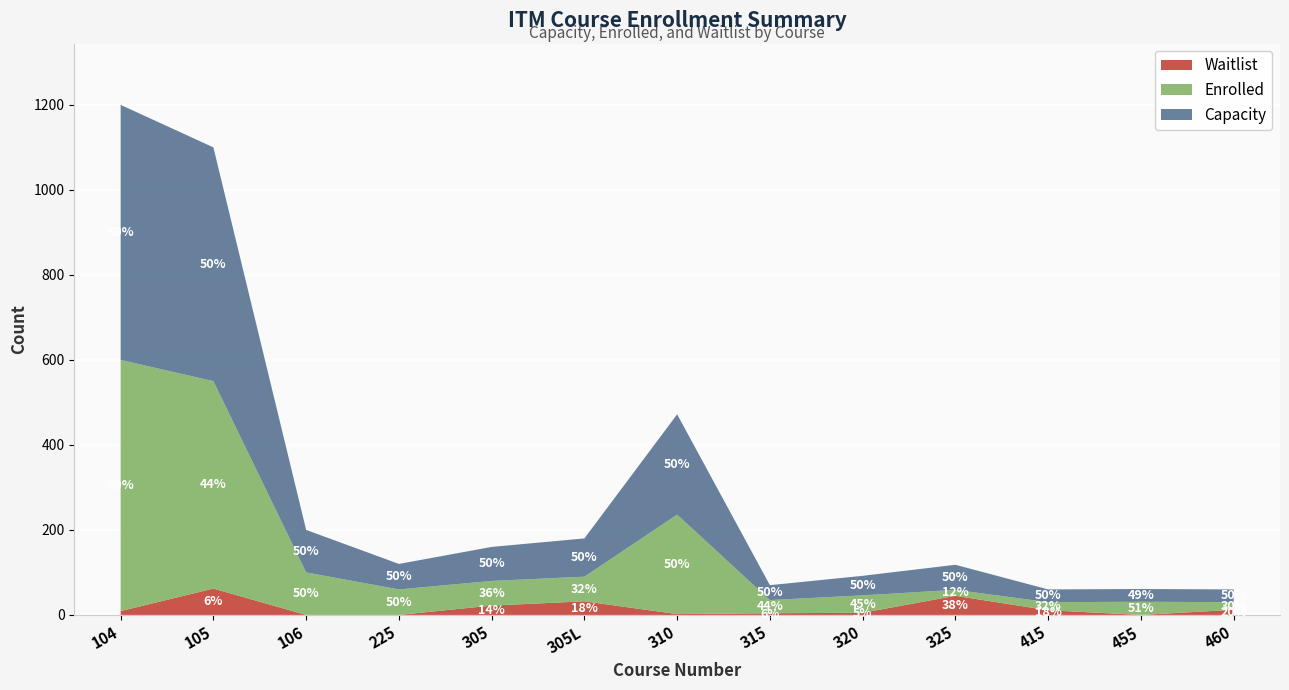

Reading left to right, what are all the values shown in this chart?

Capacity: 600	550	100	60	80	90	236	35	46	59	30	30	30
Enrolled: 591	488	100	60	58	58	234	31	41	14	19	31	18
Waitlist: 9	62	0	0	22	32	2	4	5	45	11	0	12